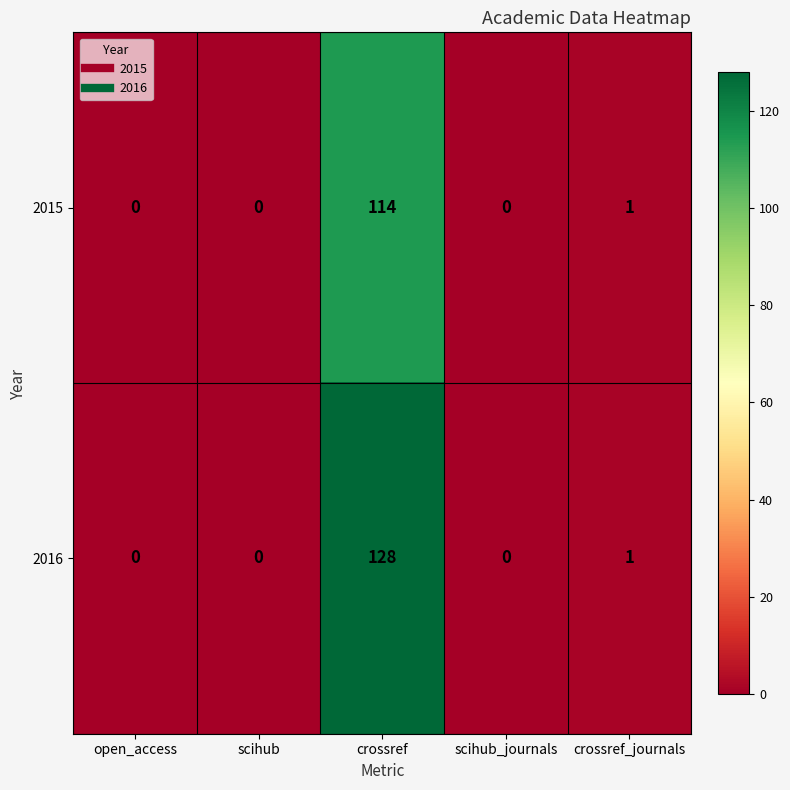

Rank the series at crossref from lowest to highest value.

2015, 2016